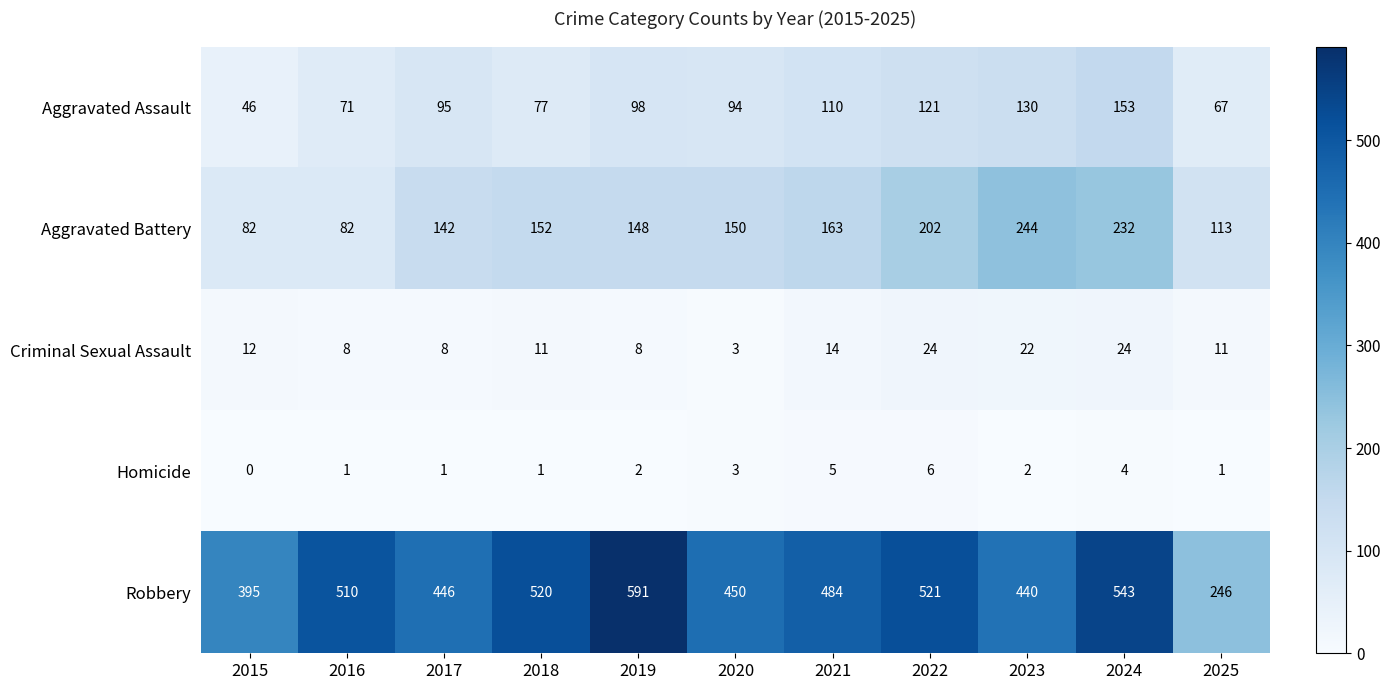

Read the Homicide value at 2022.

6